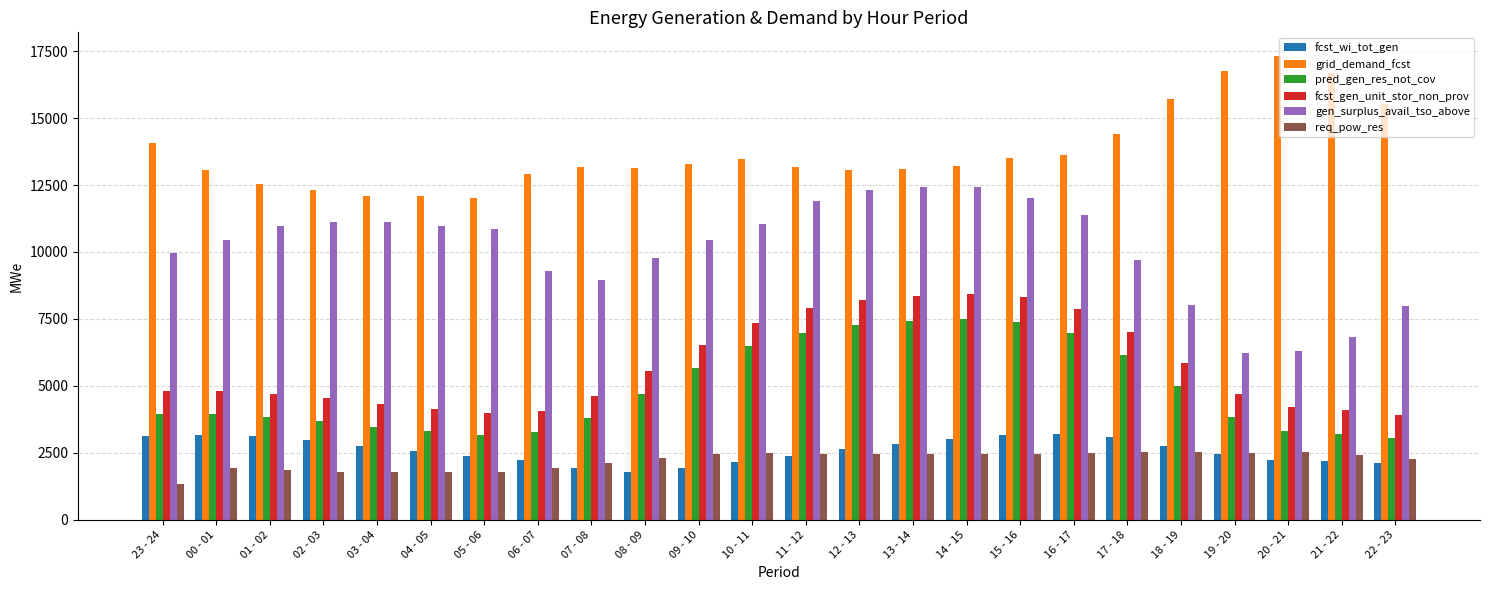

Rank the series by their maximum value, from lowest to highest.

req_pow_res, fcst_wi_tot_gen, pred_gen_res_not_cov, fcst_gen_unit_stor_non_prov, gen_surplus_avail_tso_above, grid_demand_fcst